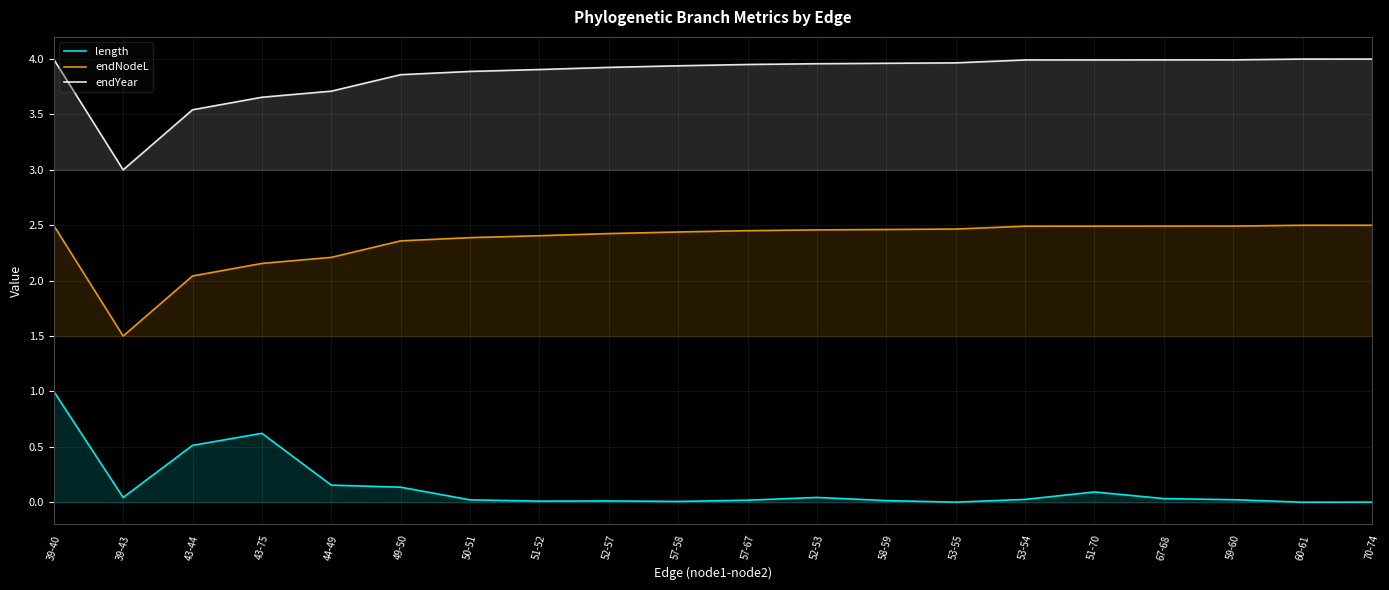

What is the label of the 19th point from the left?

60-61